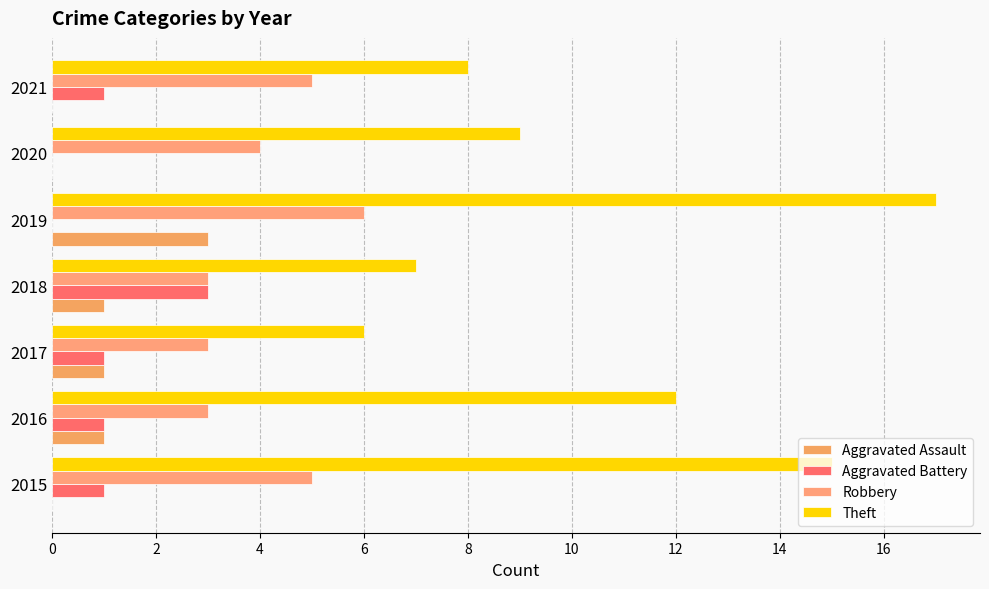

What is the highest value of the Aggravated Battery series?

3